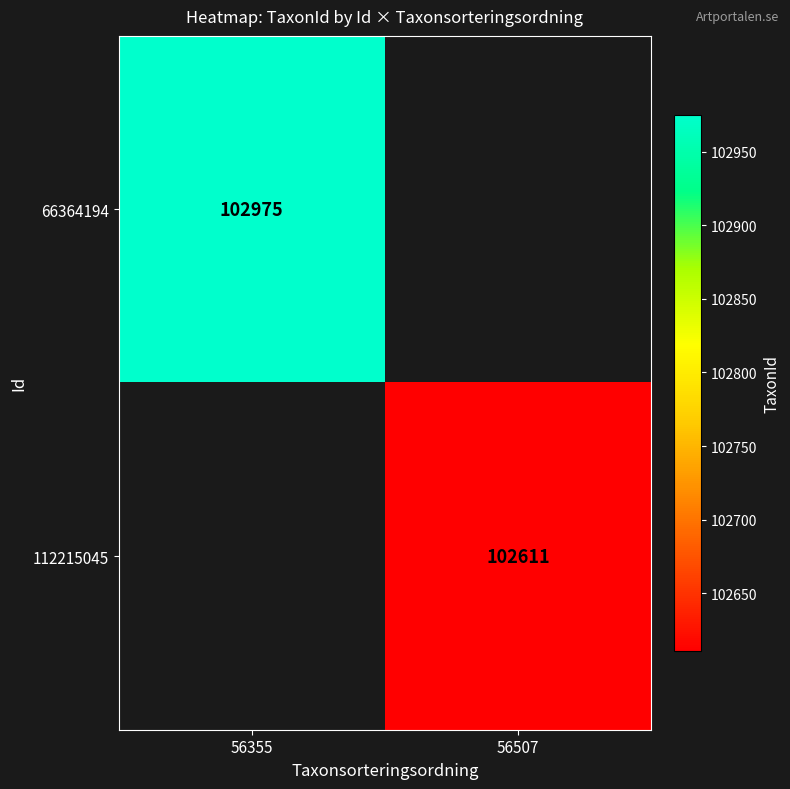

At how many categories does at least one series exceed 102626?

1